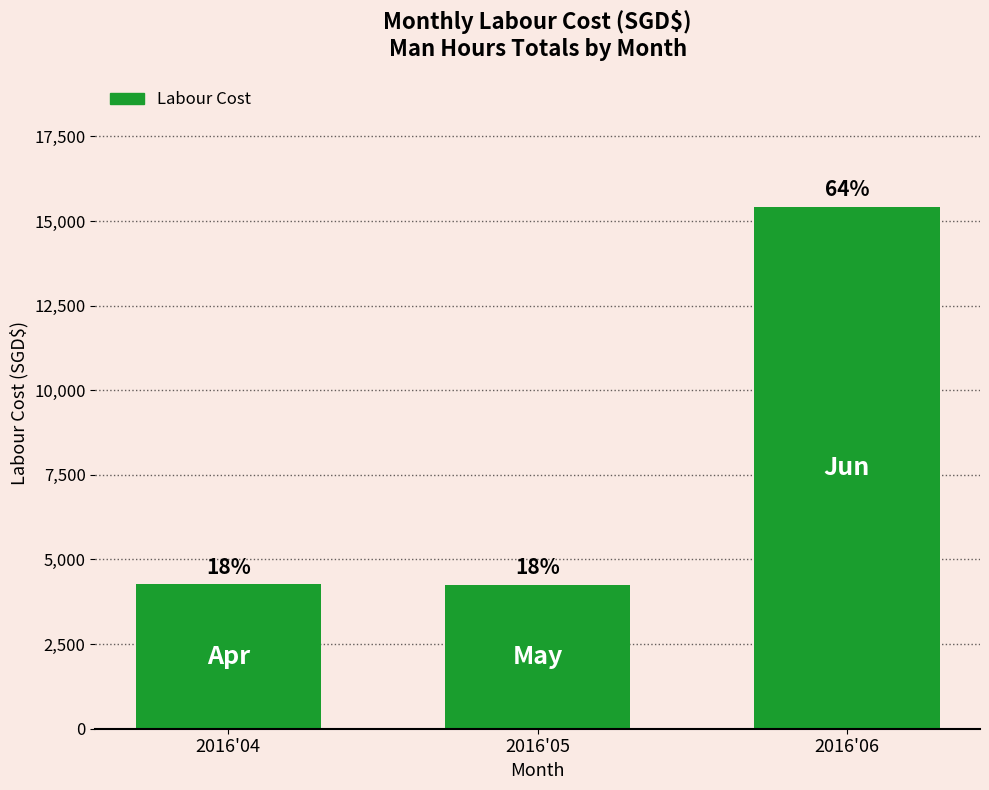

List the labels in order of value, largest first.

2016'06, 2016'04, 2016'05